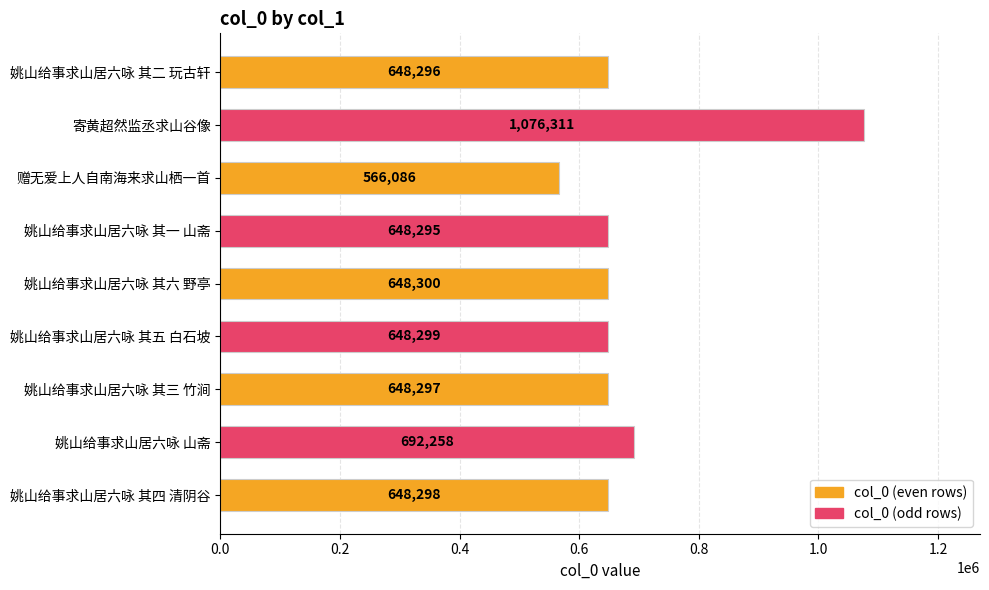

Reading bottom to top, what are all the values shown in this chart?

648298	692258	648297	648299	648300	648295	566086	1076311	648296